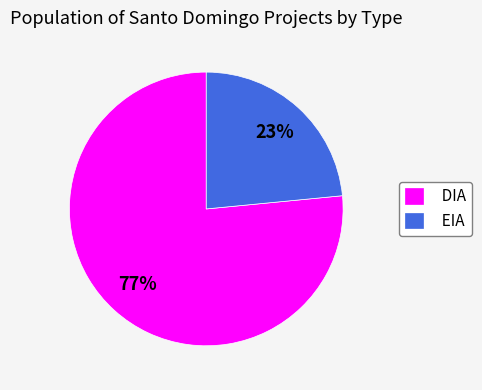

Is it true that EIA is 9% of the pie?

False